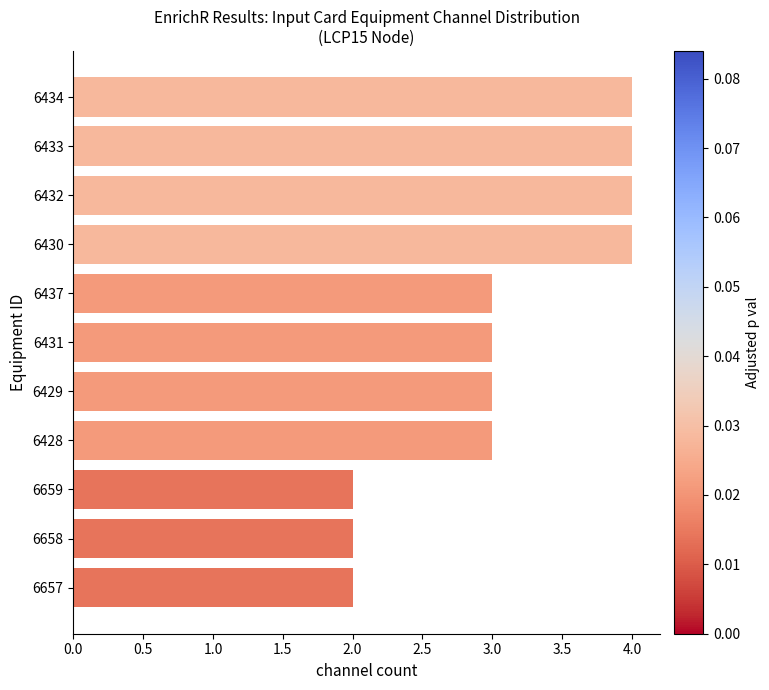

The value at 6658 is 3. True or false?

False